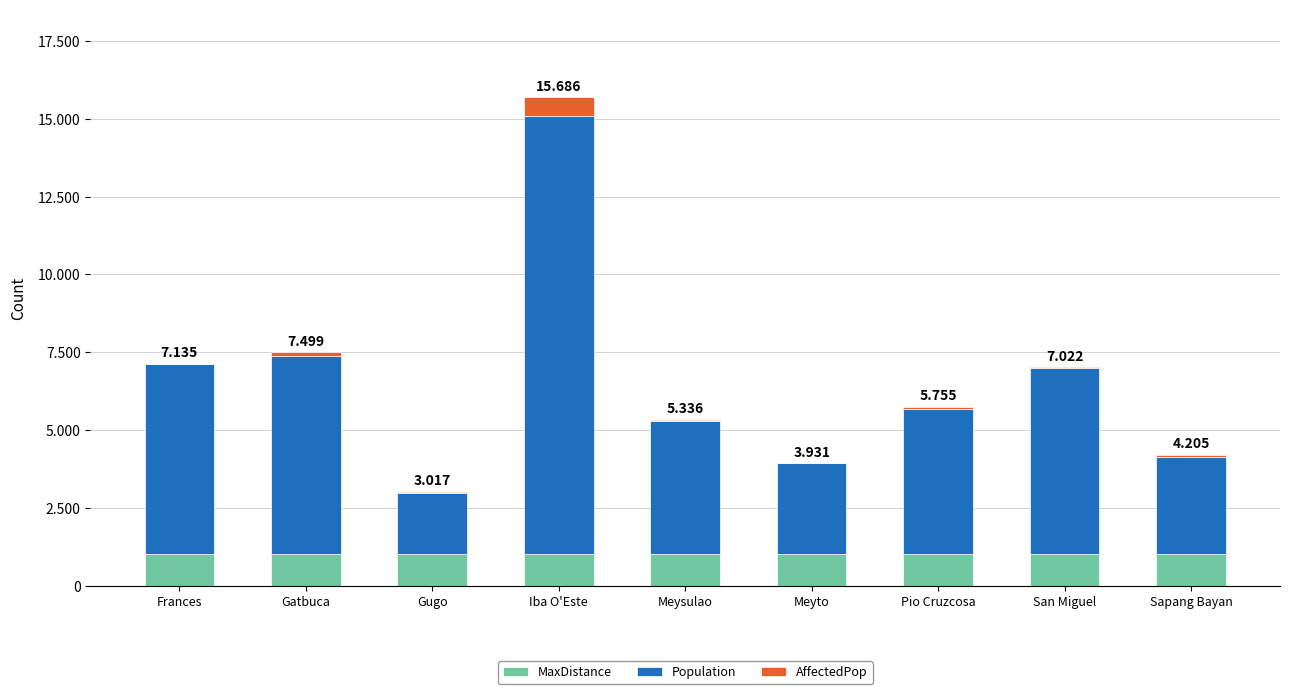

Does the chart contain stacked bars?

Yes